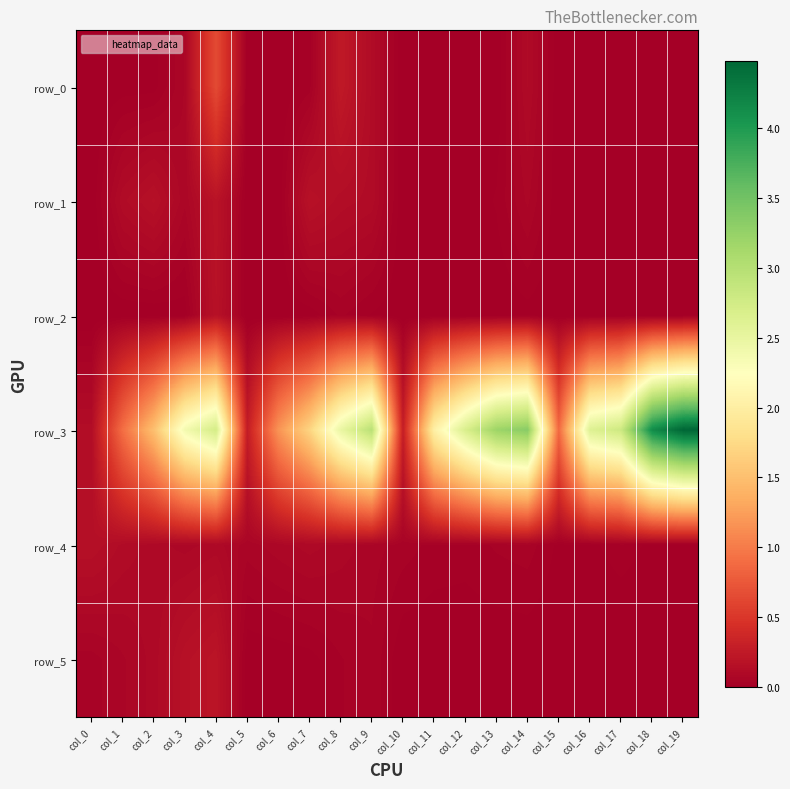

Which series has the largest total across all categories?

row_3